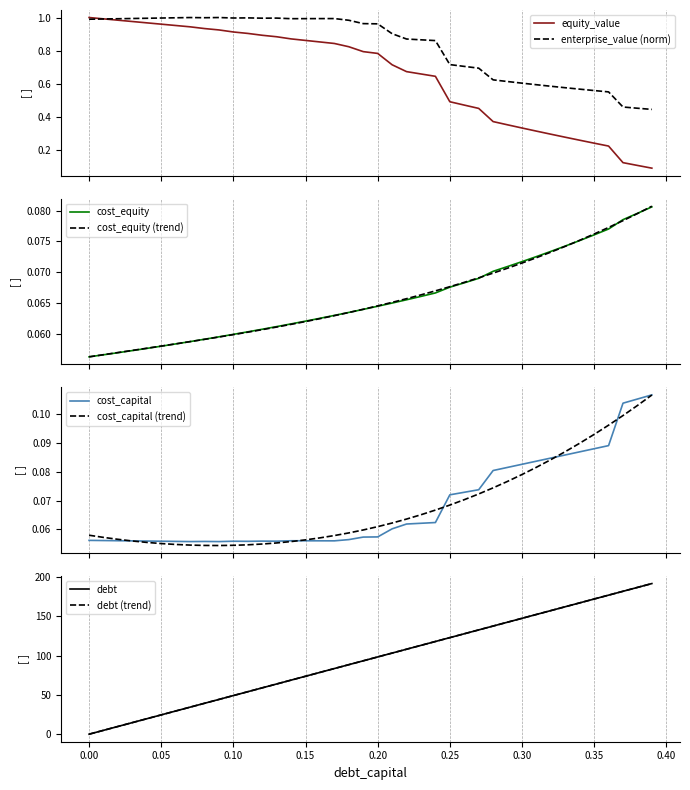

How many intersections are there between equity_value and enterprise_value?

1